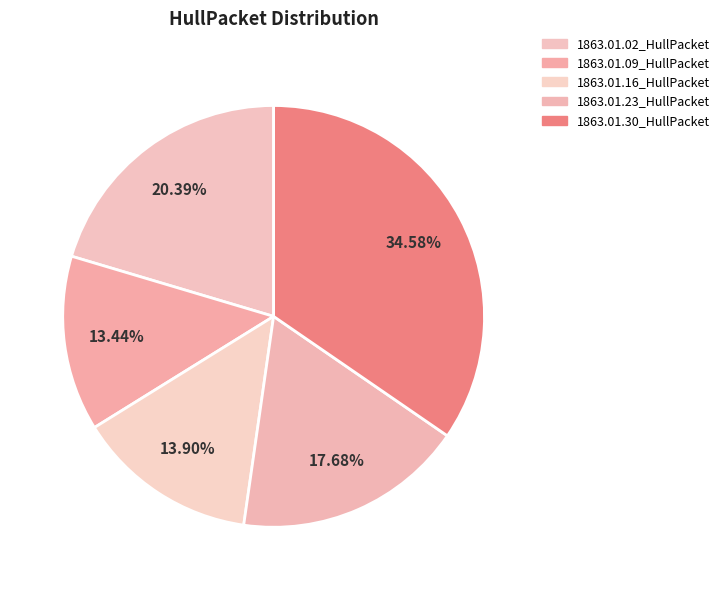

What is the total percentage of 1863.01.23_HullPacket and 1863.01.02_HullPacket?

38.1%